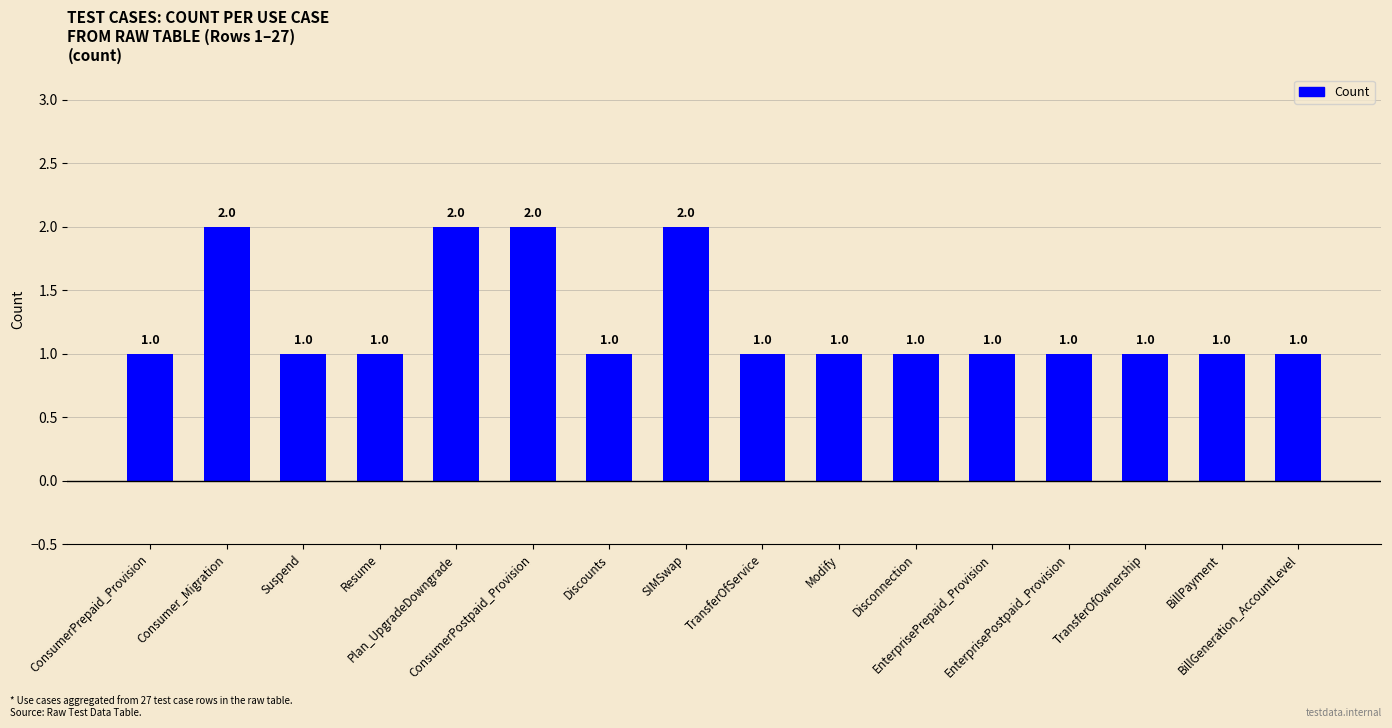

What is the value of the 1st bar from the left?

1